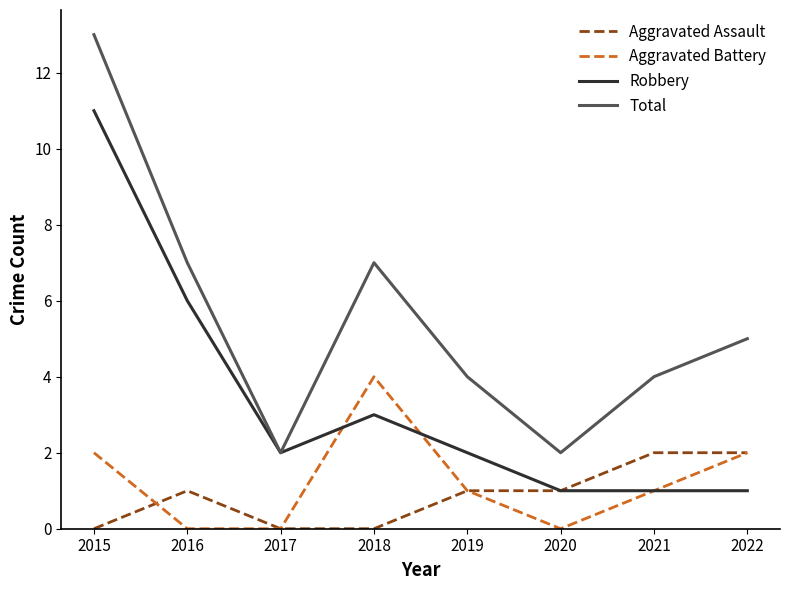

What is the difference between the maximum and second lowest values in the Aggravated Assault series?

2